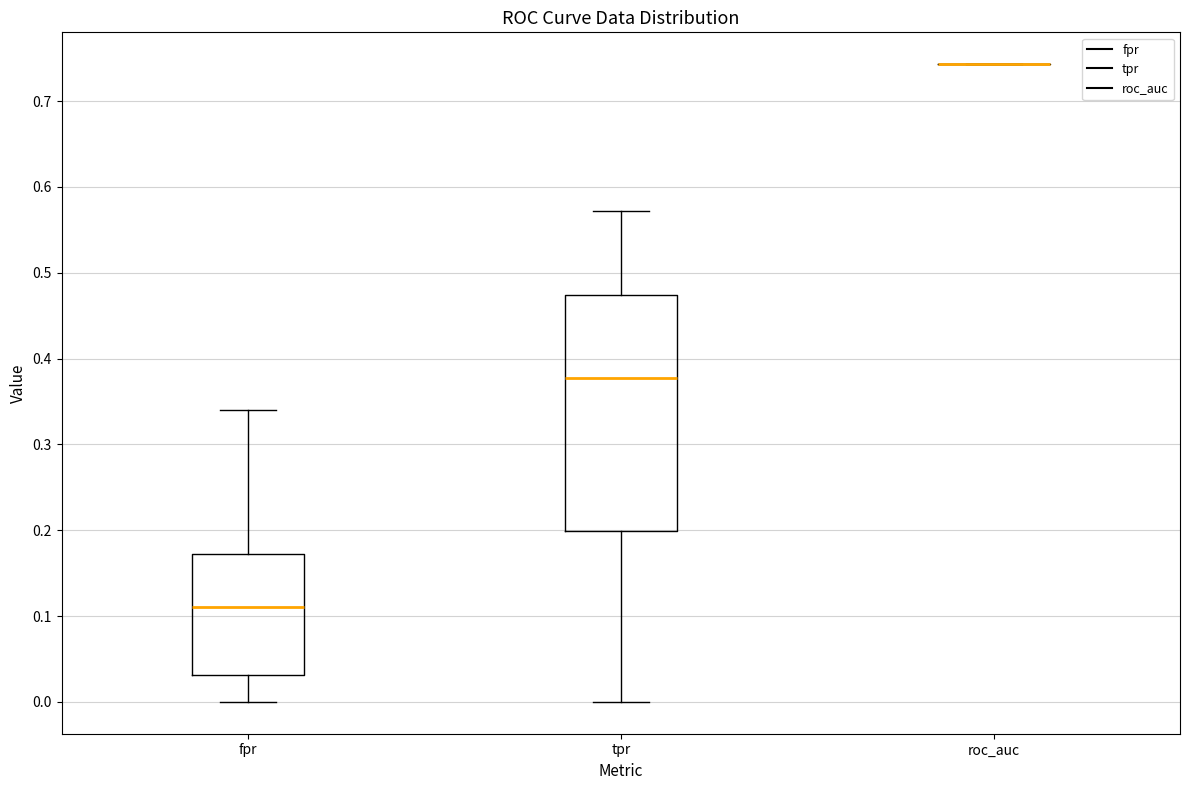

Reading left to right, read every box against the y-axis: the position of its median line, the range the box covers, and the ends of its whiskers. The values are not printed on the chart, so give them approximately, as read against the axis.

fpr: median 0.11, box 0.03 to 0.17, whiskers 0.00 to 0.34
tpr: median 0.38, box 0.20 to 0.47, whiskers 0.00 to 0.57
roc_auc: box collapsed to a line at 0.74, whiskers 0.74 to 0.74